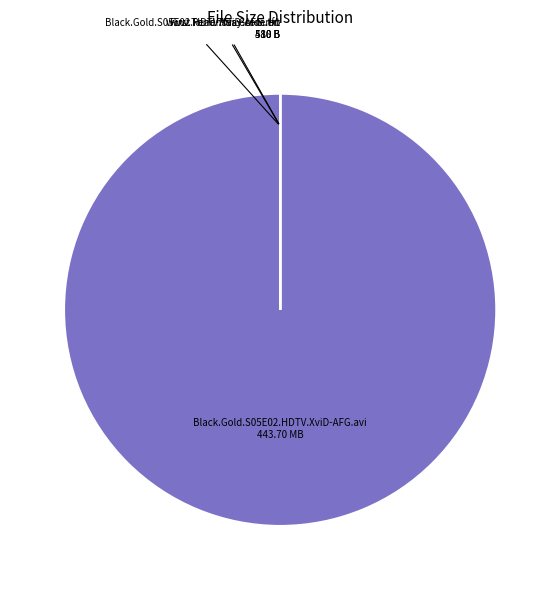

Does Black.Gold.S05E02.HDTV.XviD-AFG.avi 443.70 MB account for over 50% of the chart?

Yes